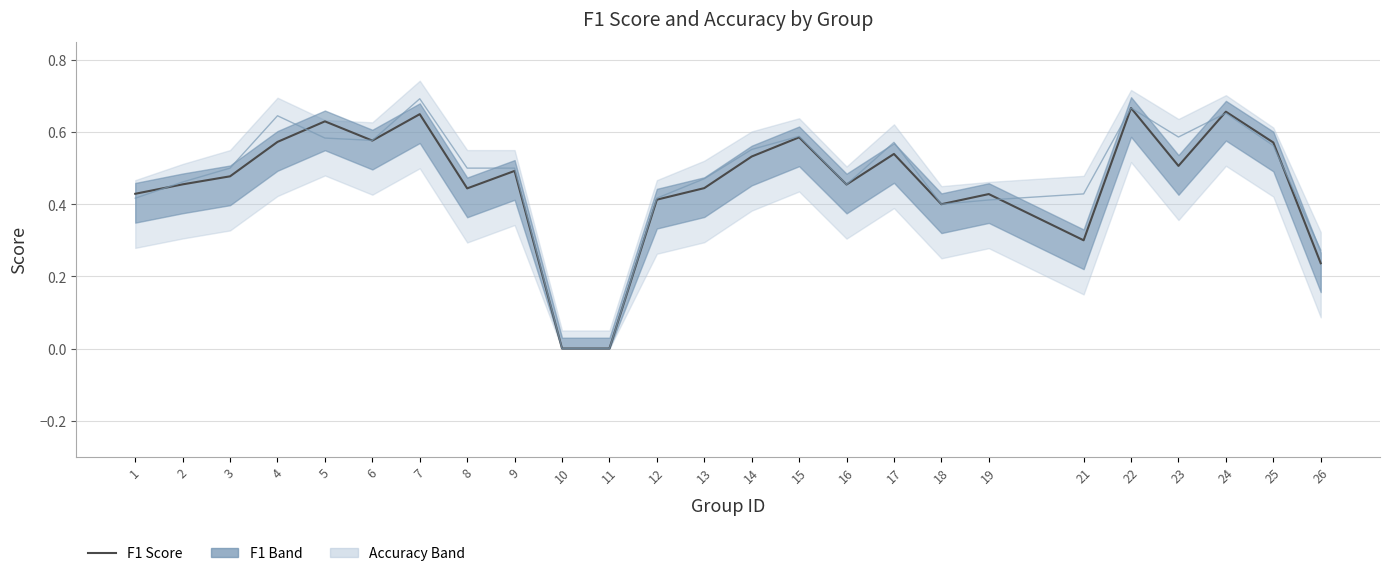

Which series has the largest total across all categories?

accuracy_line